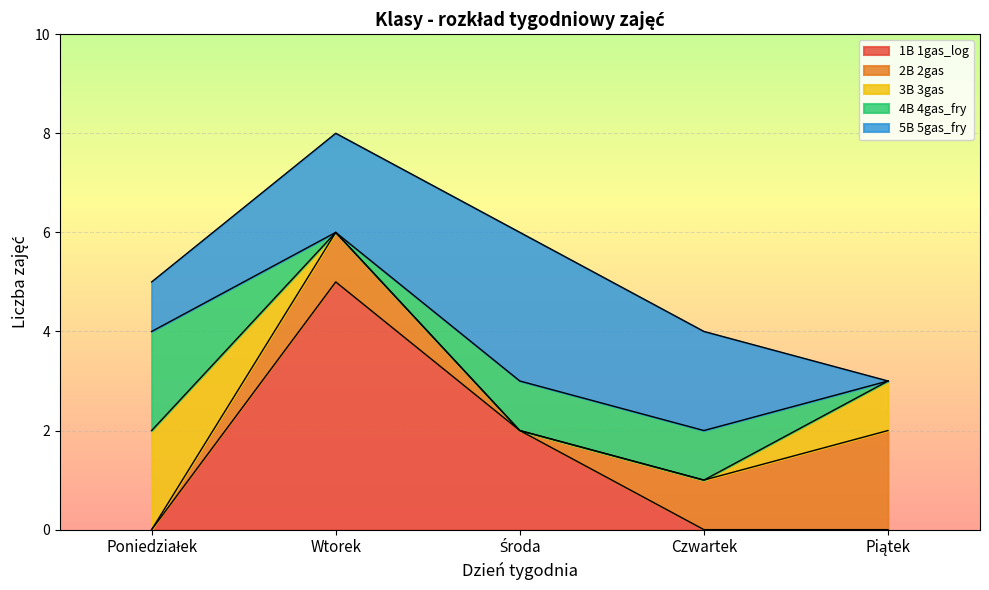

How many values in the 4B 4gas_fry series exceed 1?

1